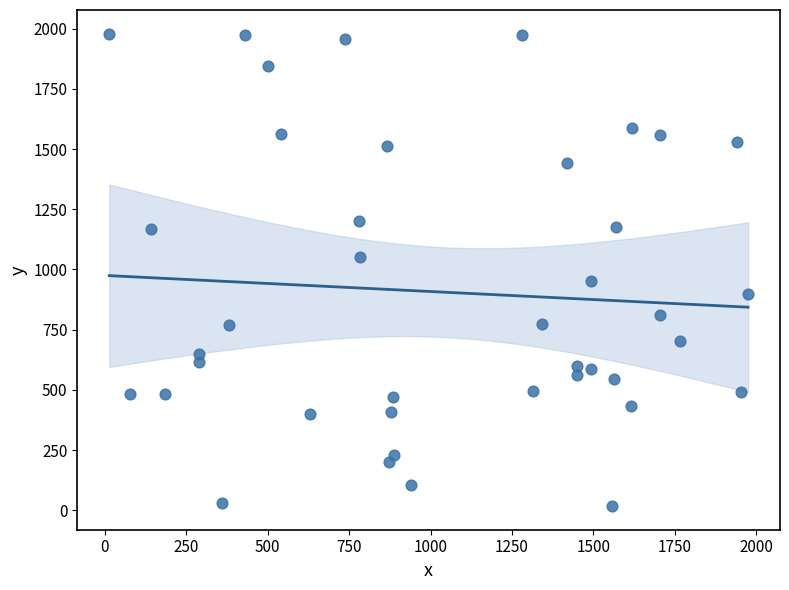

What is the range of X values (max minus min)?

1962